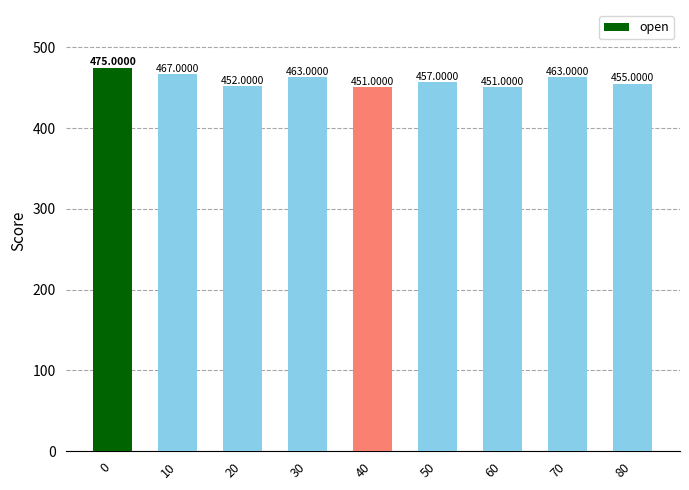

What is the difference between the values at 0 and 80?

20